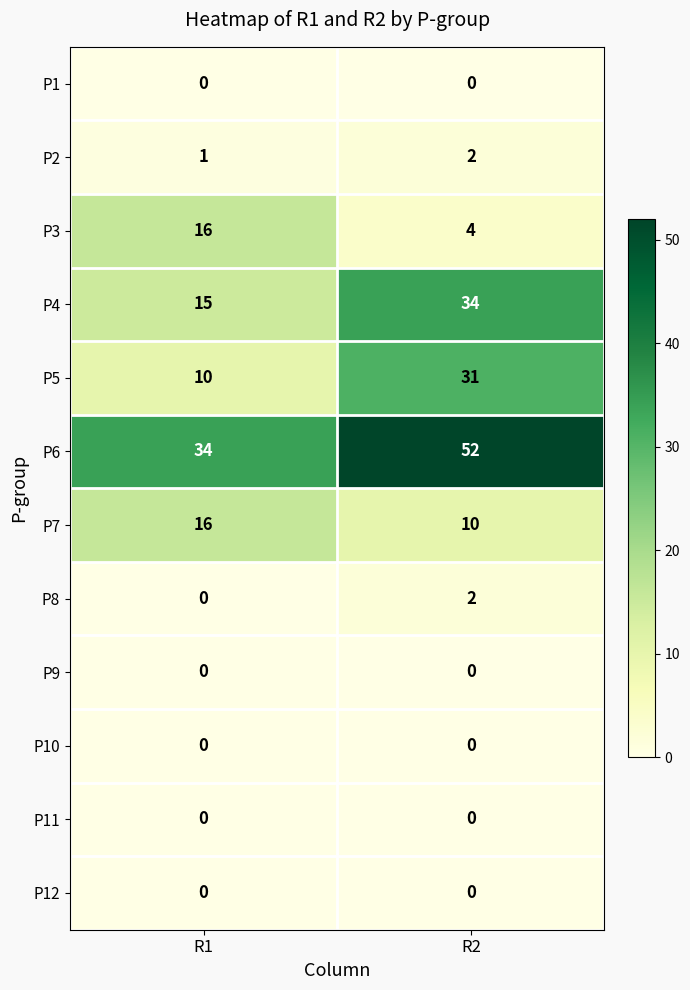

At which category does the chart reach its peak across all series?

R2